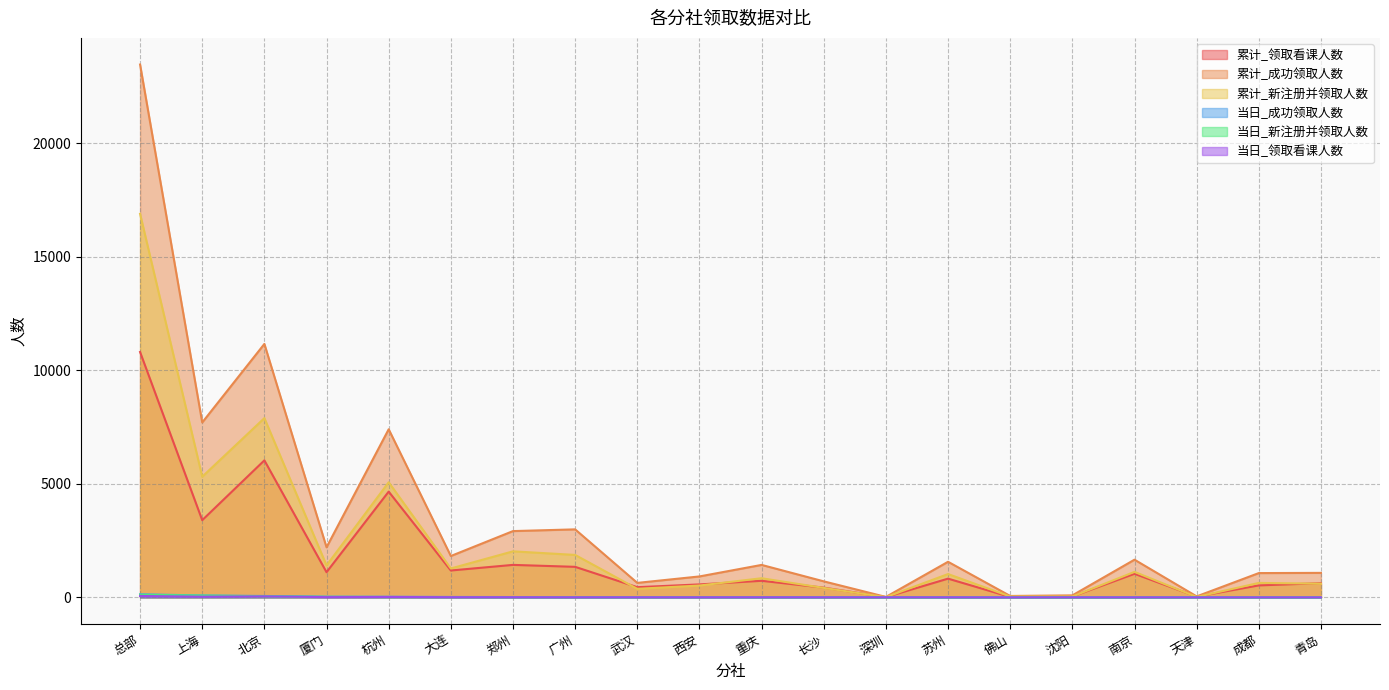

Where is the first local minimum for 当日_领取看课人数?

上海